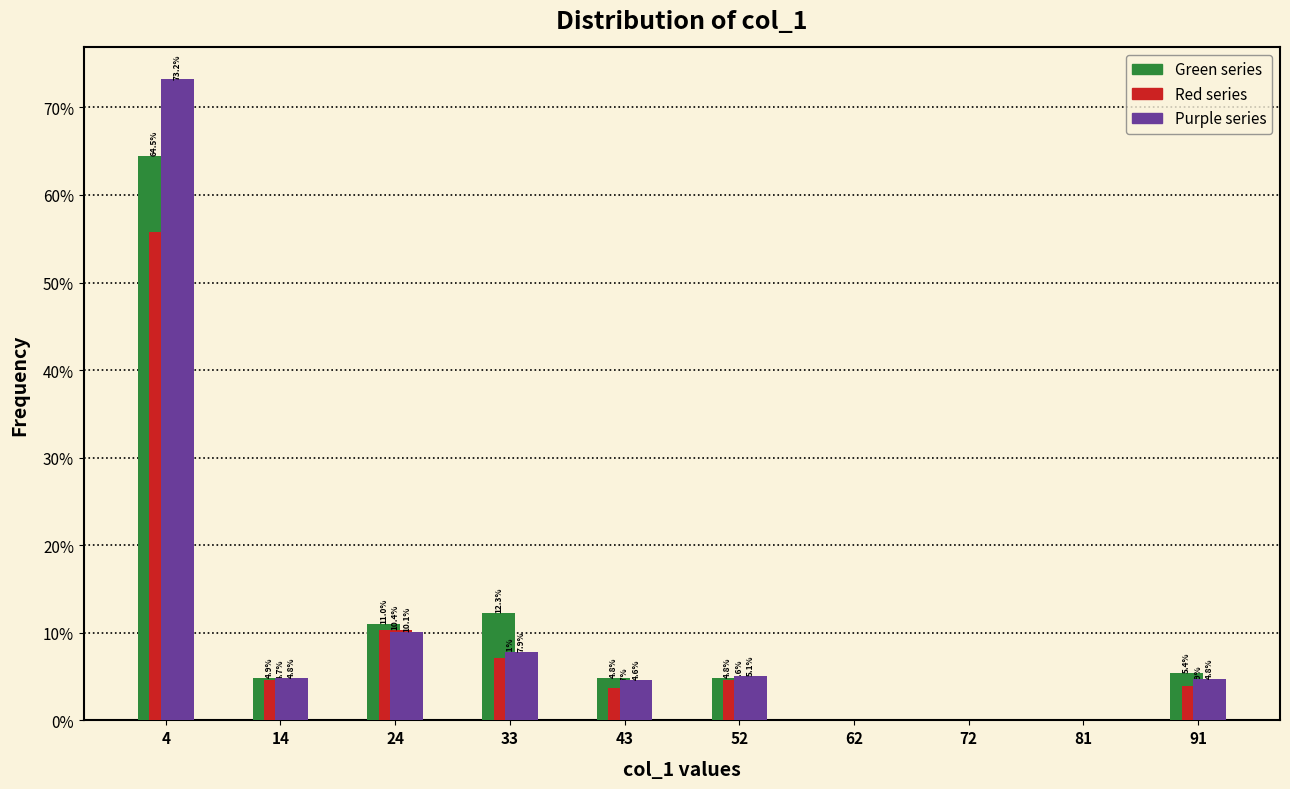

In the Green series series, which range on the x-axis has the tallest bar?

0.0 to 9.6